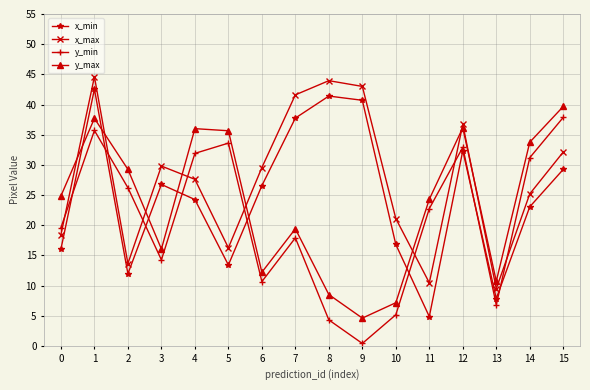

True or false: x_min and x_max intersect in this chart.

False